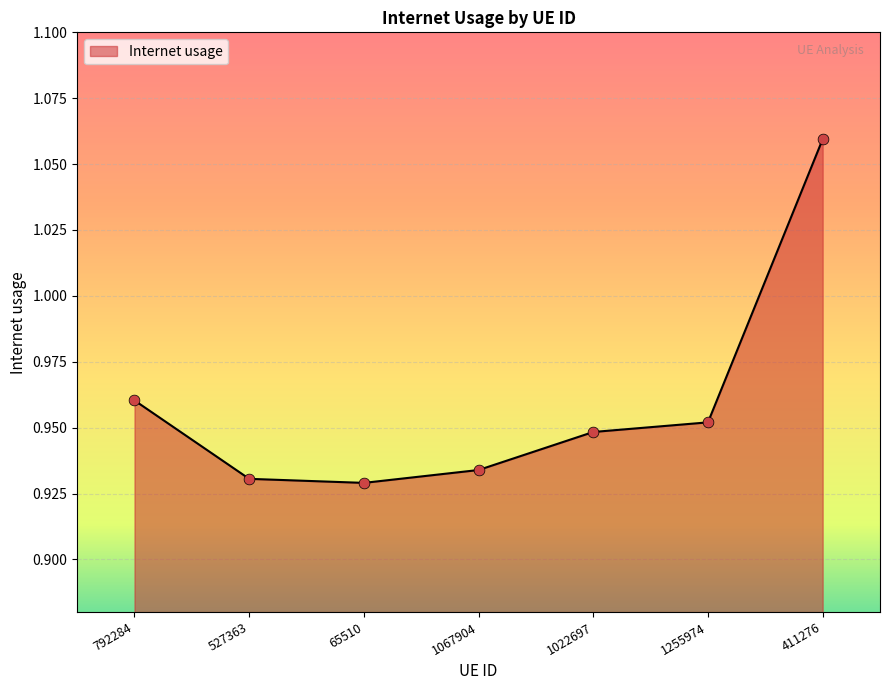

Between 1255974 and 1067904, which is larger?

1255974